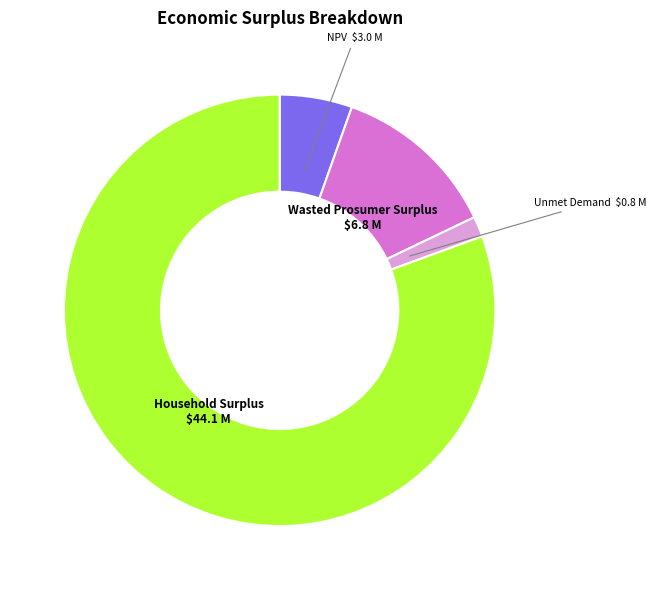

The Household Surplus slice represents 81% of the pie. True or false?

True